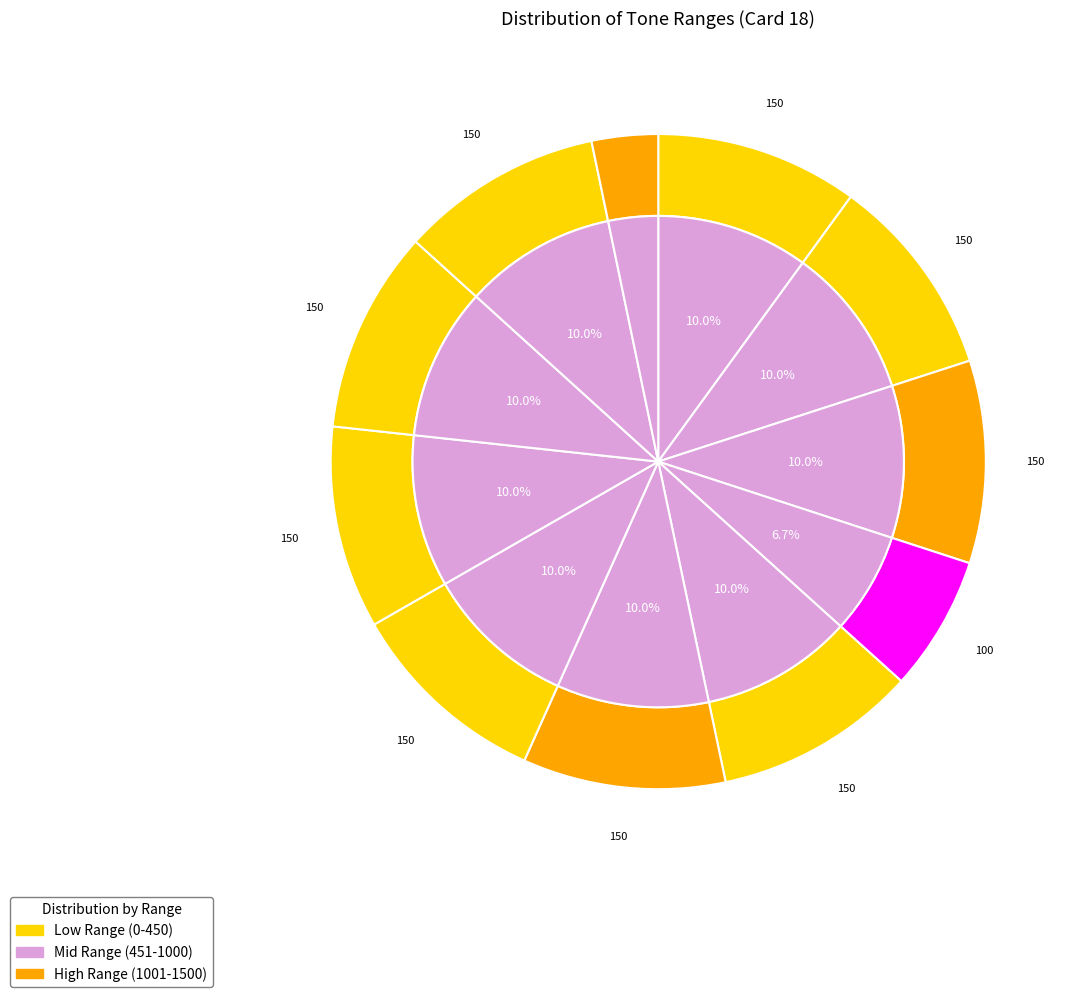

Is 851 the majority of the pie?

No